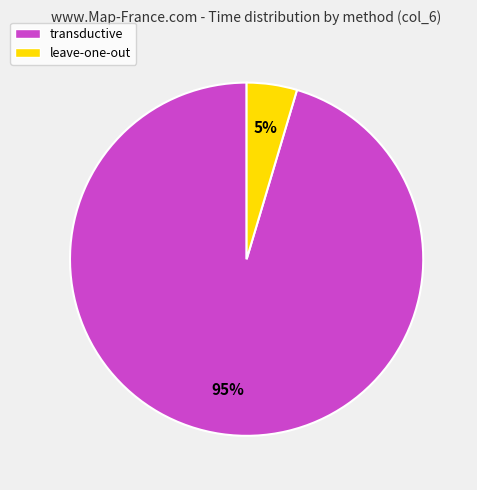

Count the number of slices in the pie.

2